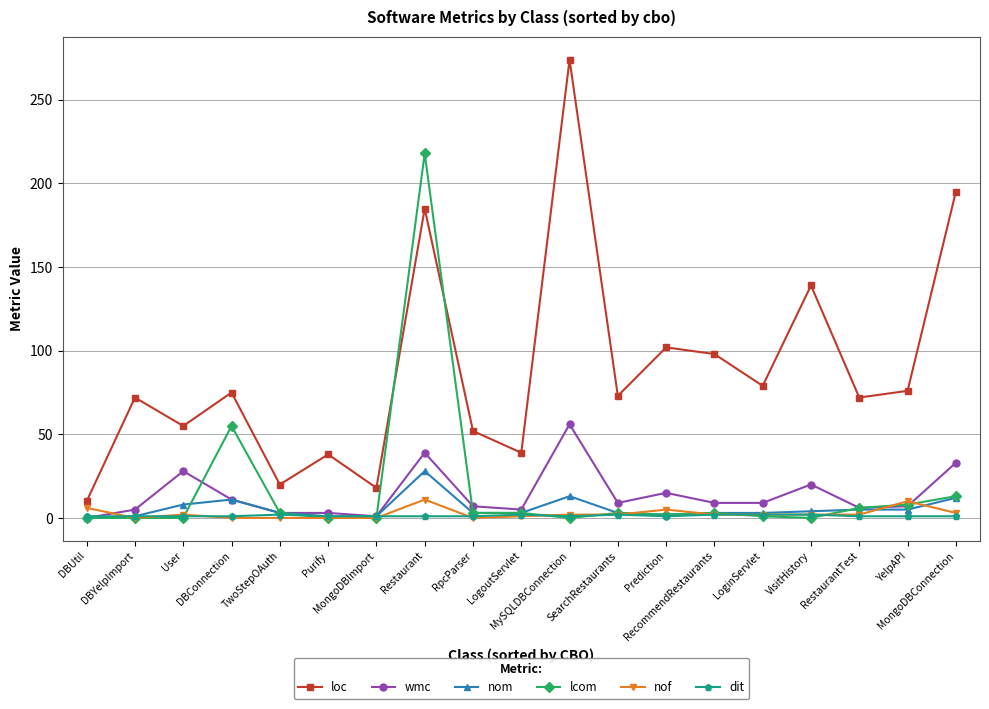

Which series changed the most between MongoDBImport and MongoDBConnection?

loc